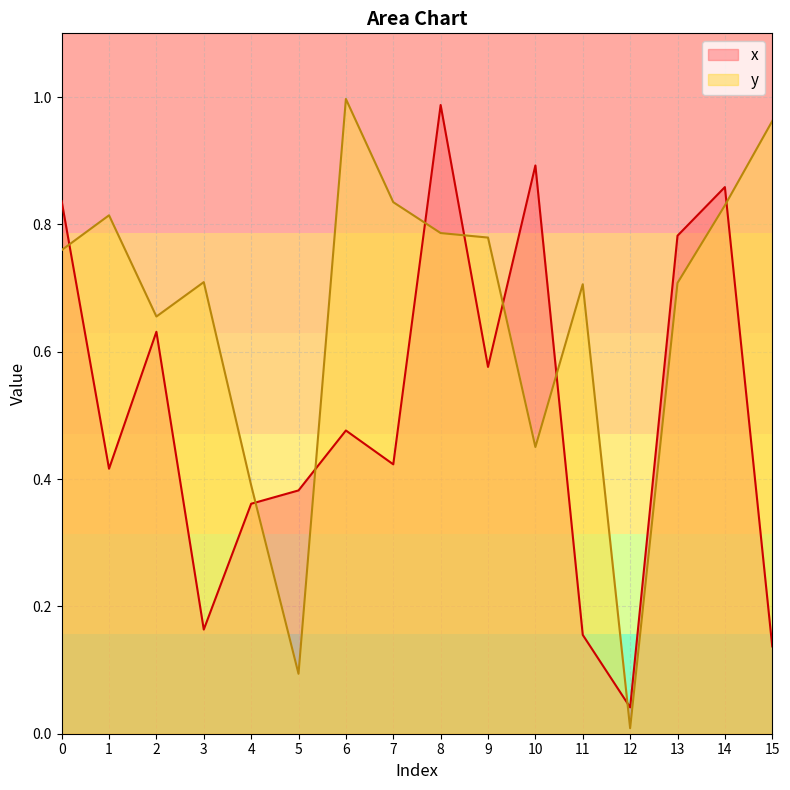

Which category has the lowest value in the x series?

12